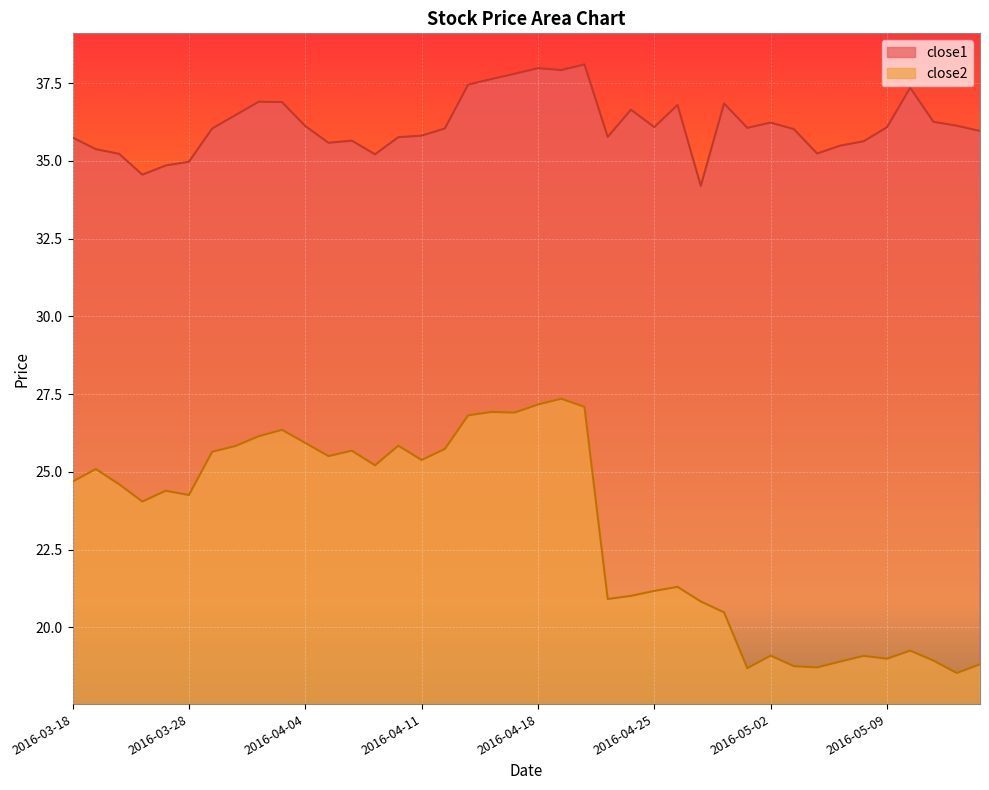

Which has a higher value, 2016-03-31 or 2016-04-20?

2016-04-20